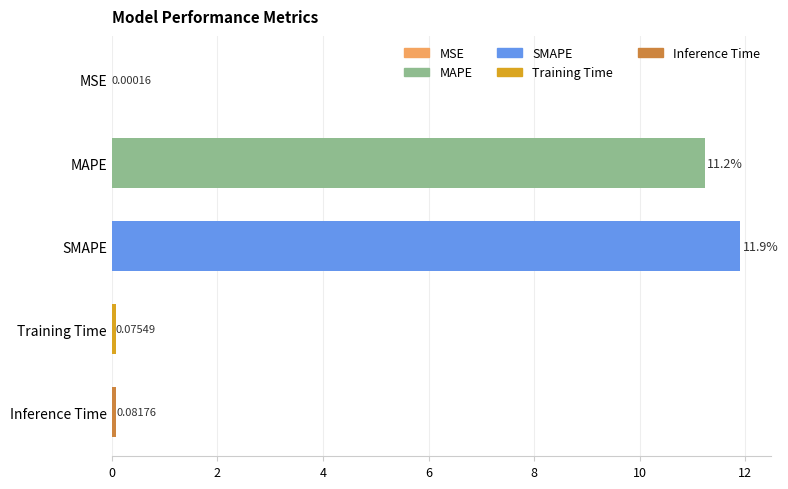

What is the sum of all values?

23.3